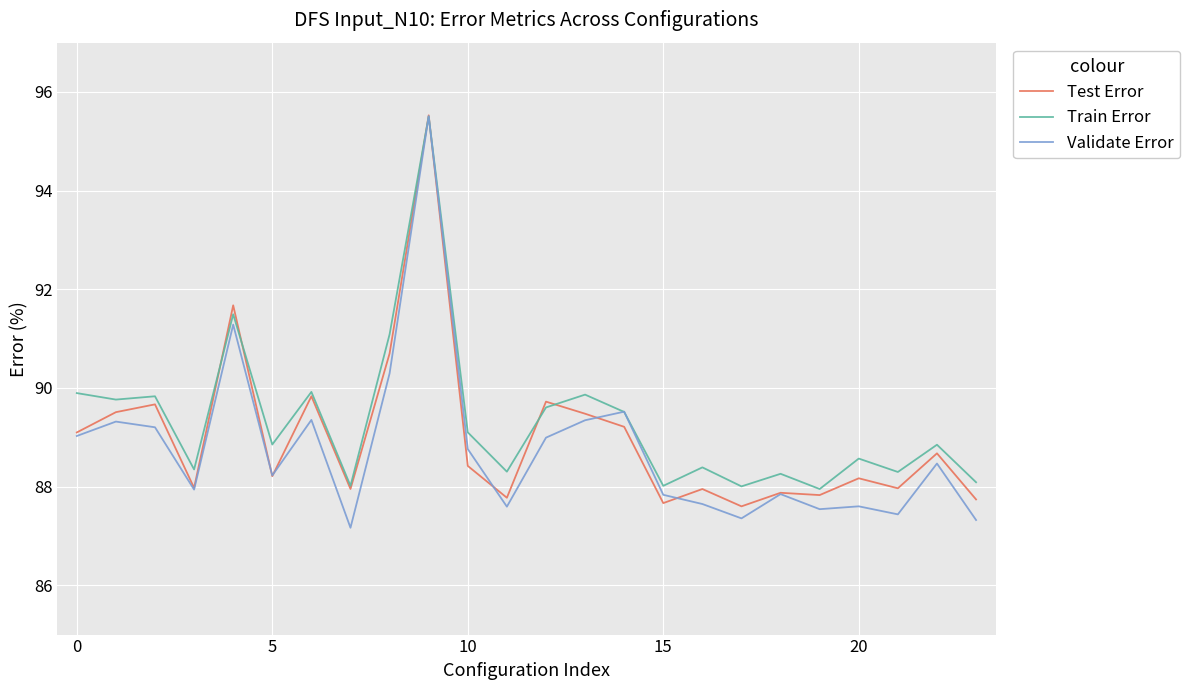

True or false: Test Error has more than 1 interior local peaks.

True